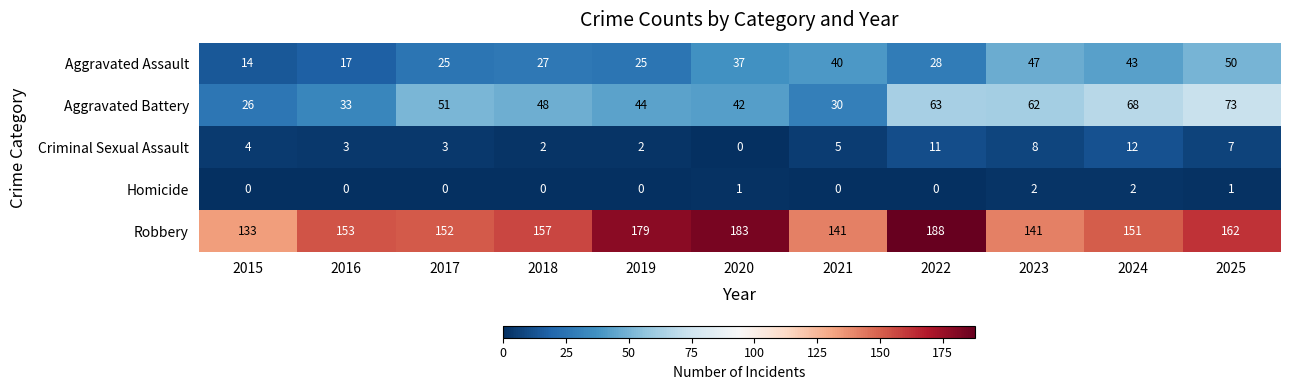

At how many categories does at least one series exceed 69?

11